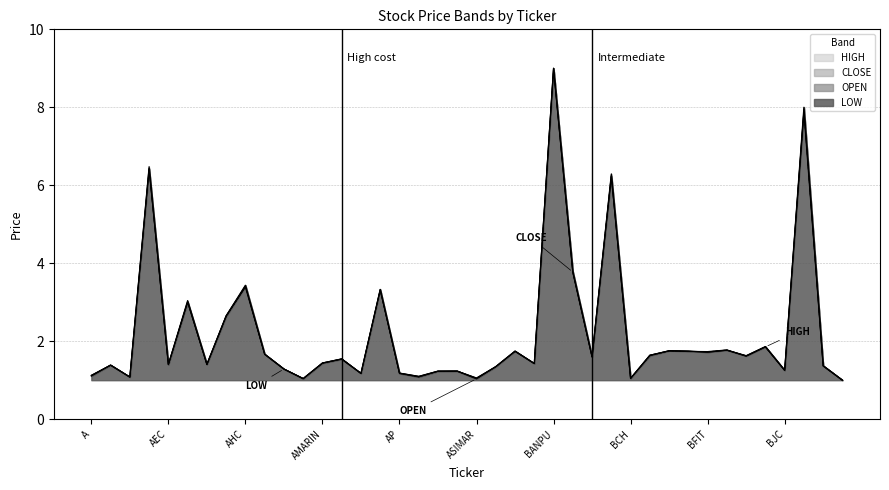

True or false: OPEN and LOW intersect in this chart.

True